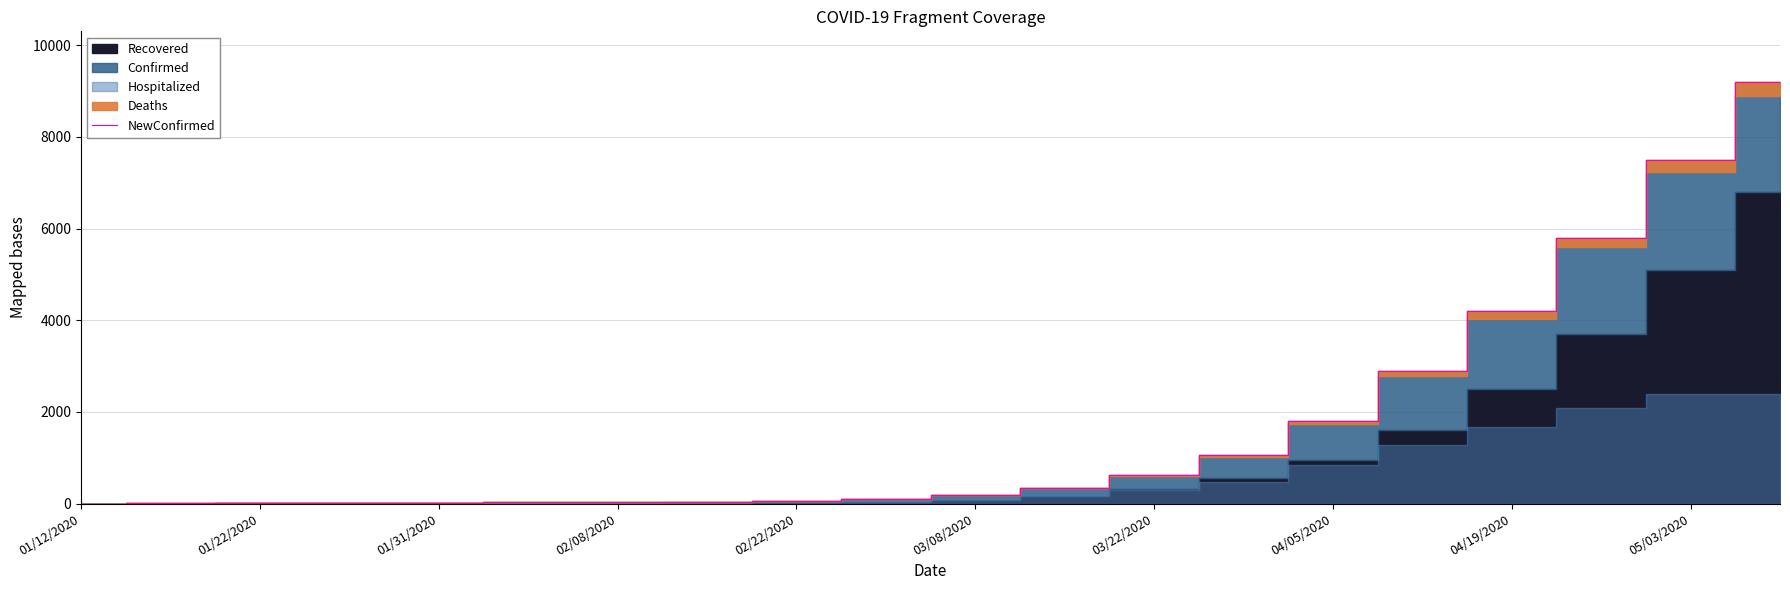

The value of NewConfirmed at 04/19/2020 is 2453. True or false?

False